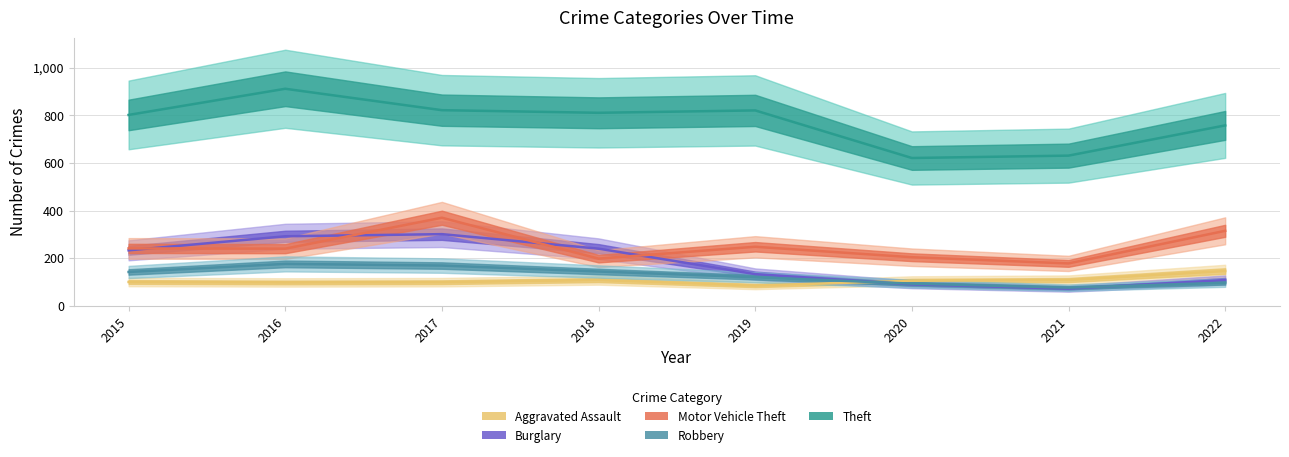

List the labels in order of Motor Vehicle Theft value, largest first.

2017, 2022, 2019, 2015, 2016, 2020, 2018, 2021